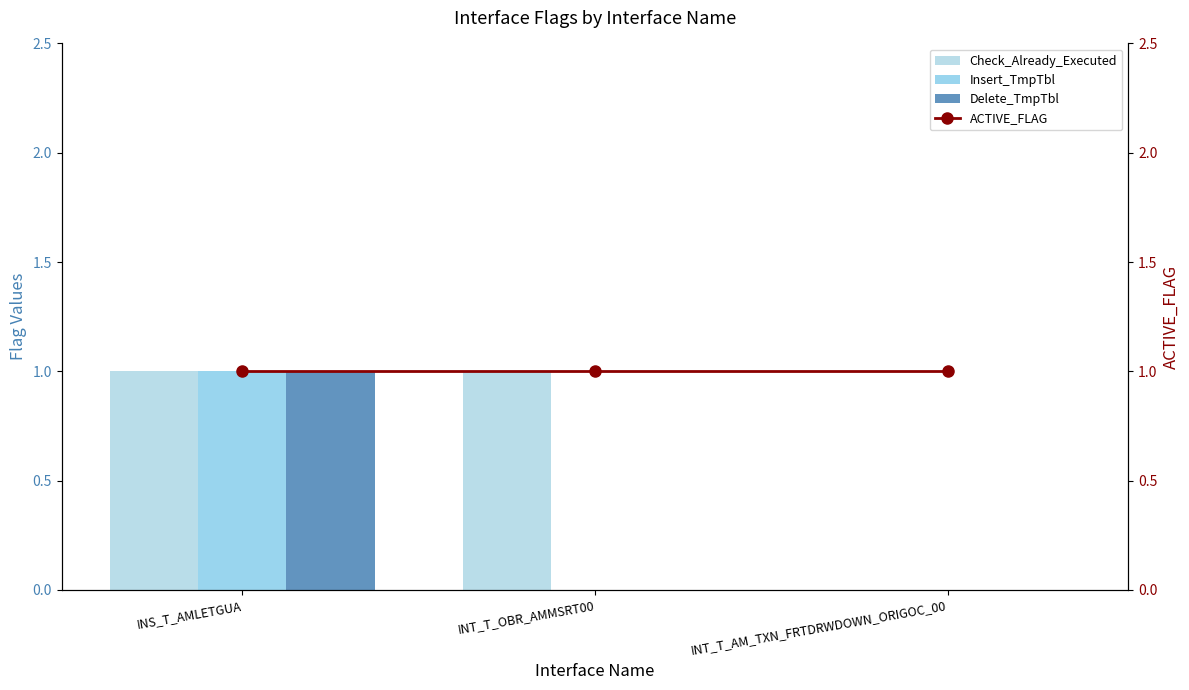

At which category is the sum across all series the highest?

INS_T_AMLETGUA